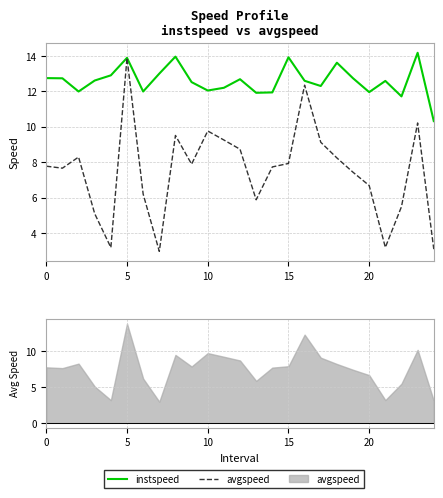

What is the label of the 14th point from the right?

11